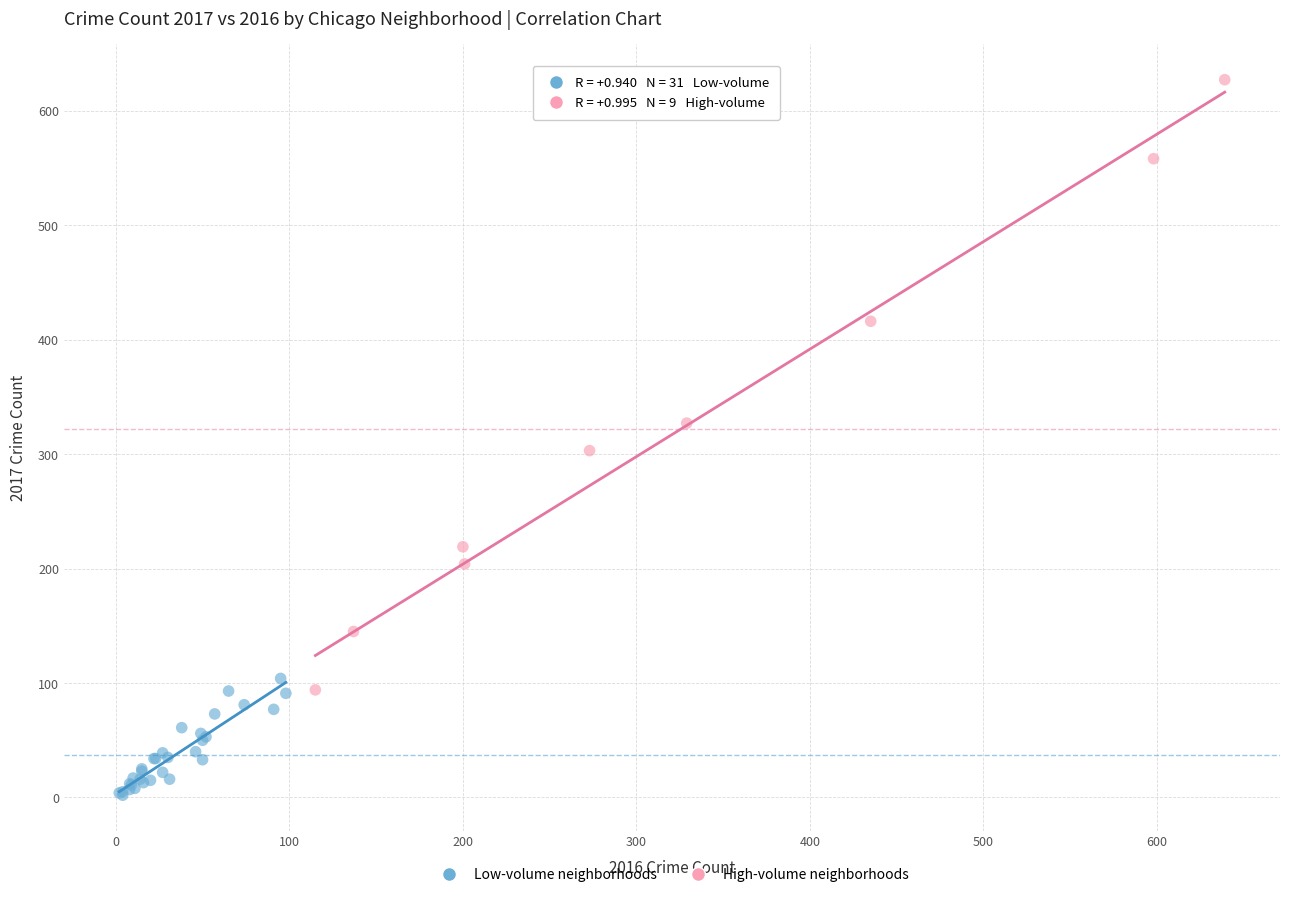

Which series reaches the minimum Y coordinate?

Low-volume neighborhoods